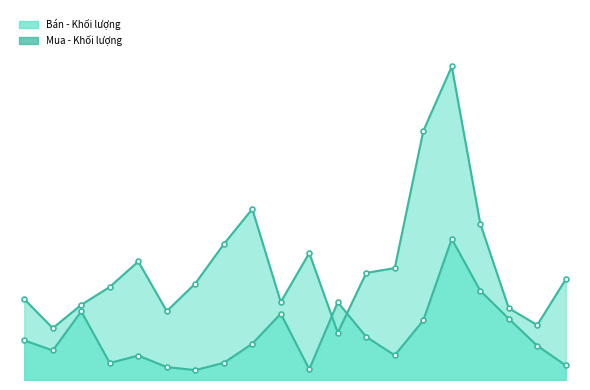

How many interior local peaks does the Mua - Khoi luong series have?

5